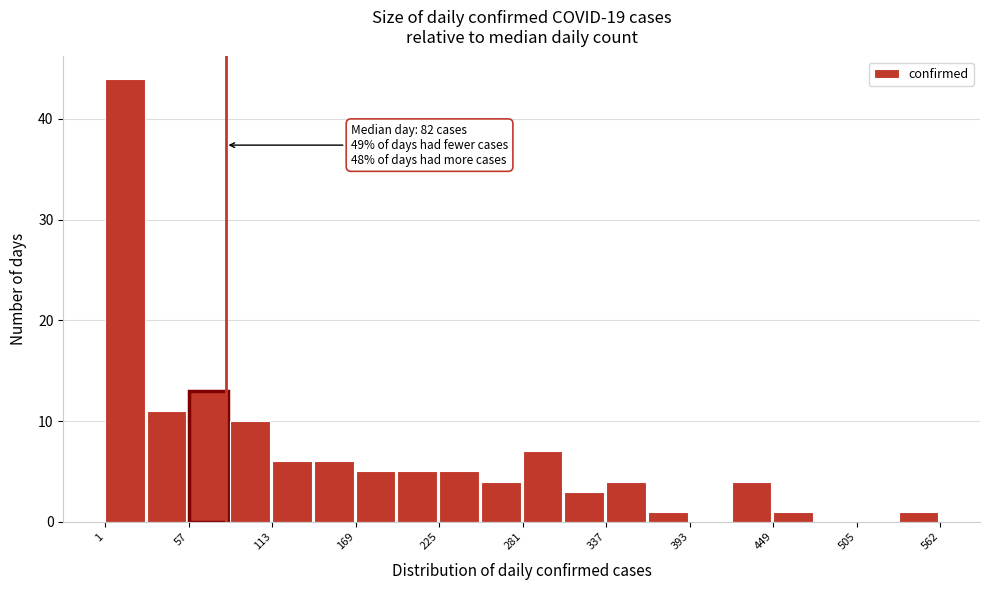

Around what value on the x-axis is the tallest bar? Give the approximate position of its centre, as read against the axis.

10